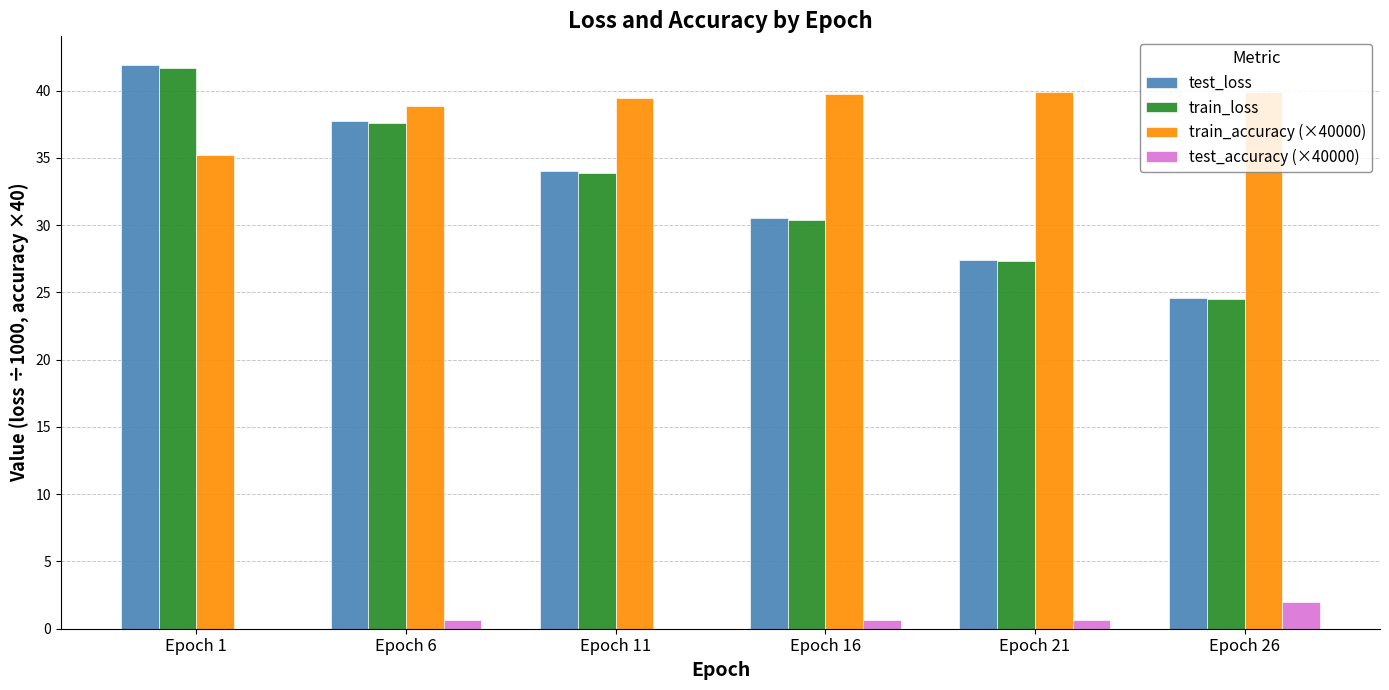

What is the average value of the test_loss series?

32.7